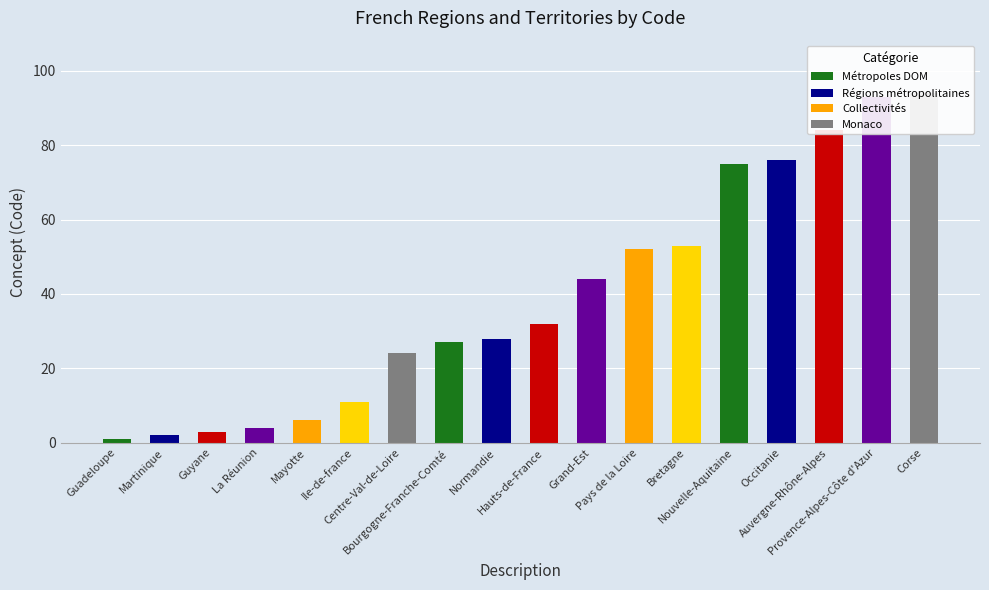

Reading right to left, transcribe all the data shown in this chart.

Corse=94	Provence-Alpes-Côte d'Azur=93	Auvergne-Rhône-Alpes=84	Occitanie=76	Nouvelle-Aquitaine=75	Bretagne=53	Pays de la Loire=52	Grand-Est=44	Hauts-de-France=32	Normandie=28	Bourgogne-Franche-Comté=27	Centre-Val-de-Loire=24	Ile-de-france=11	Mayotte=6	La Réunion=4	Guyane=3	Martinique=2	Guadeloupe=1